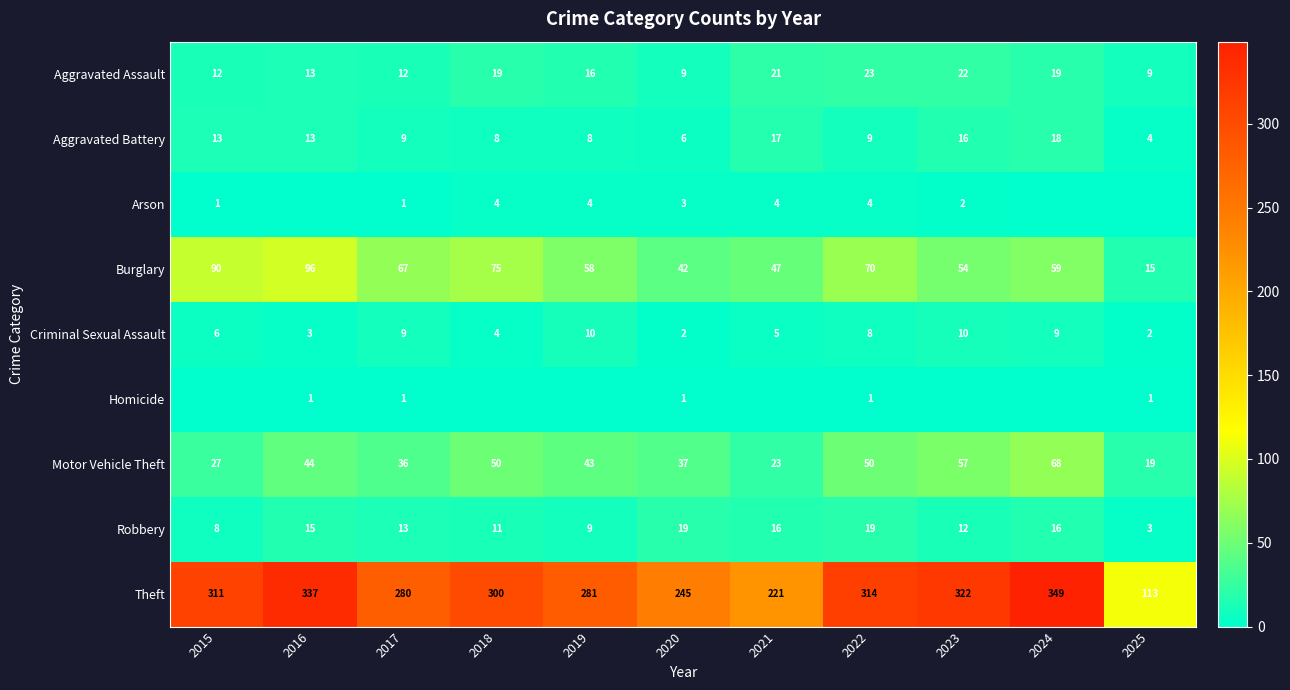

True or false: Aggravated Assault has a value of 13 at 2016.

True